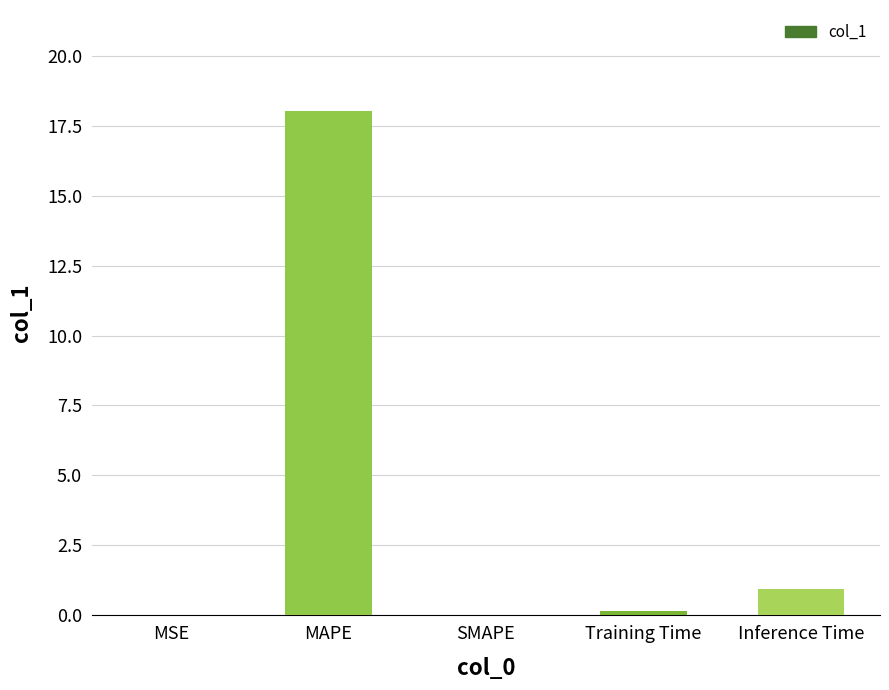

True or false: the data shows 0.0 at SMAPE.

True